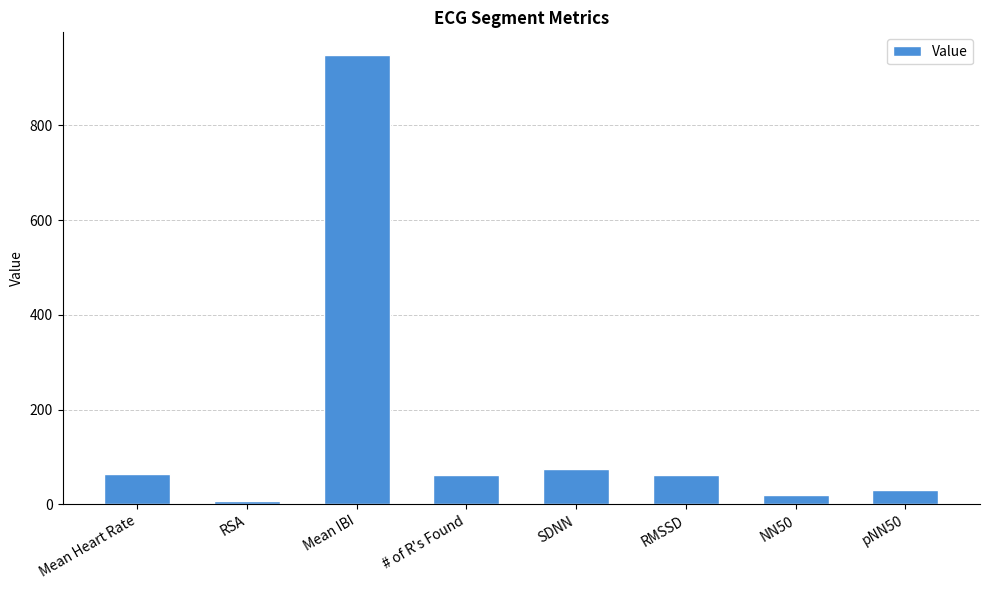

Read the value at Mean IBI.

949.1